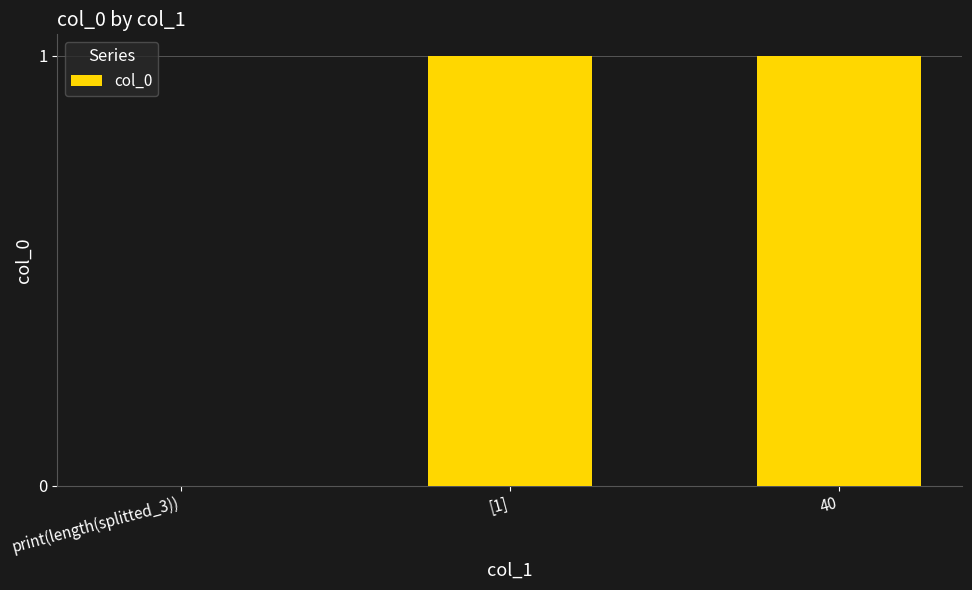

How many categories are shown in the chart?

3